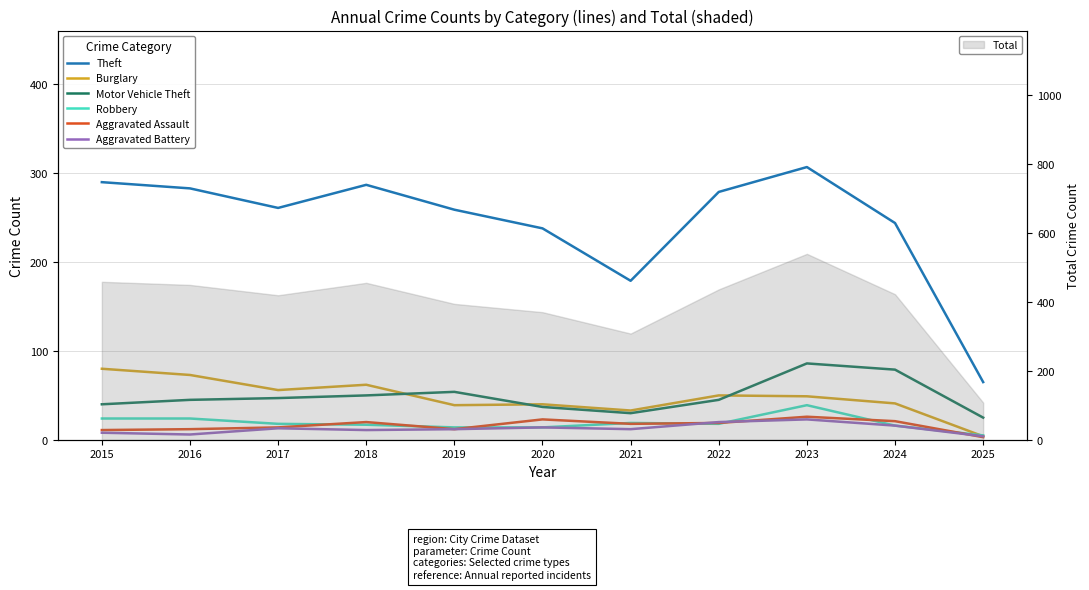

Is the value of Robbery at 2021 greater than the value of Theft at 2019?

No